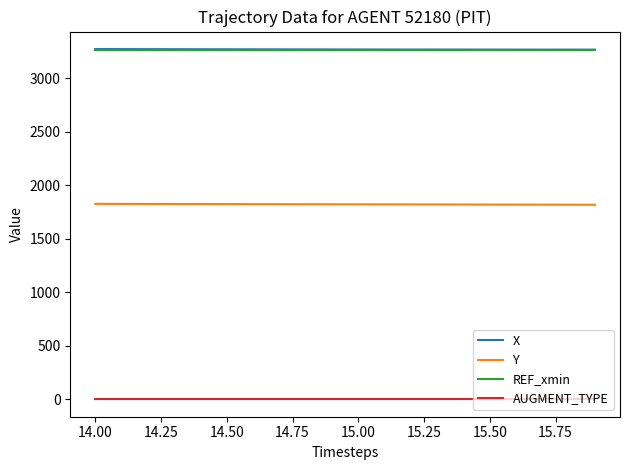

What is the smallest value displayed?

1.0